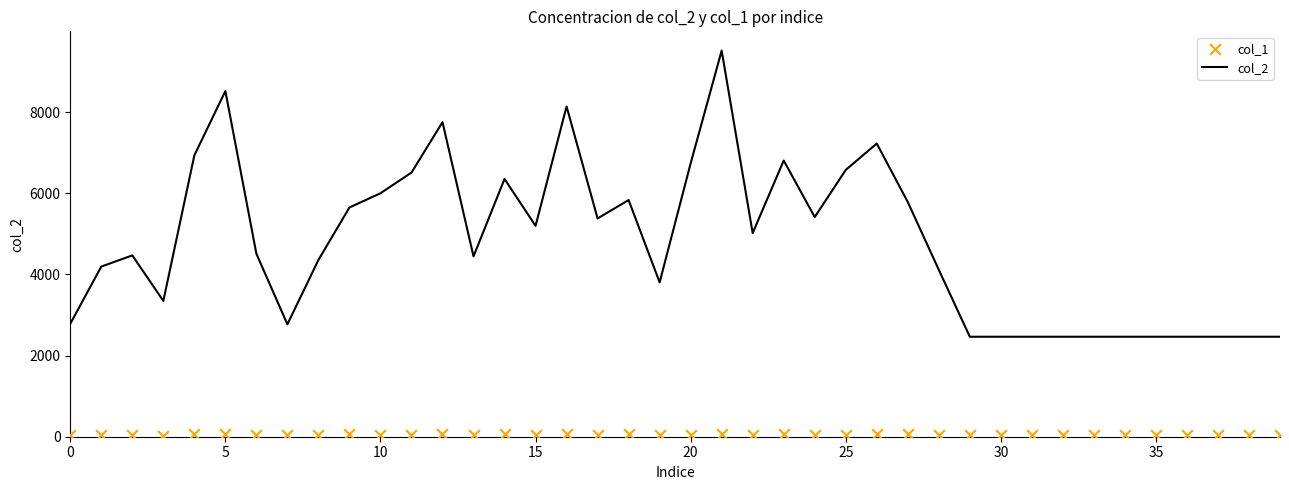

Which series has the widest spread of Y values?

col_2